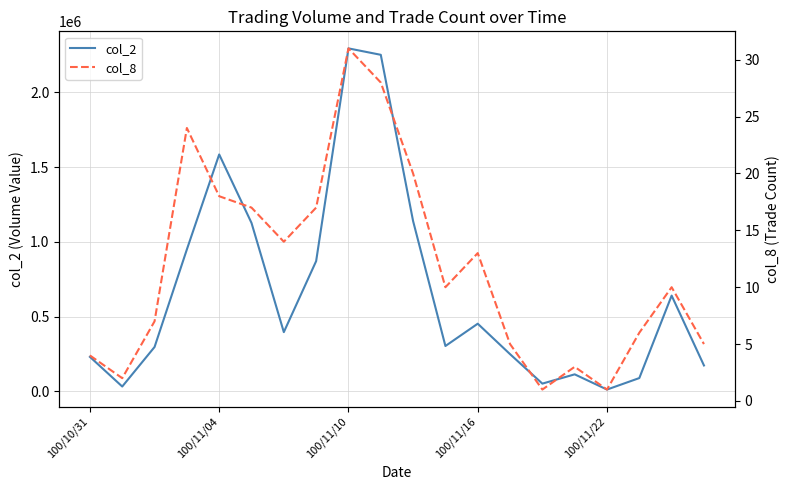

List the series in order of their overall mean, highest first.

col_2, col_8